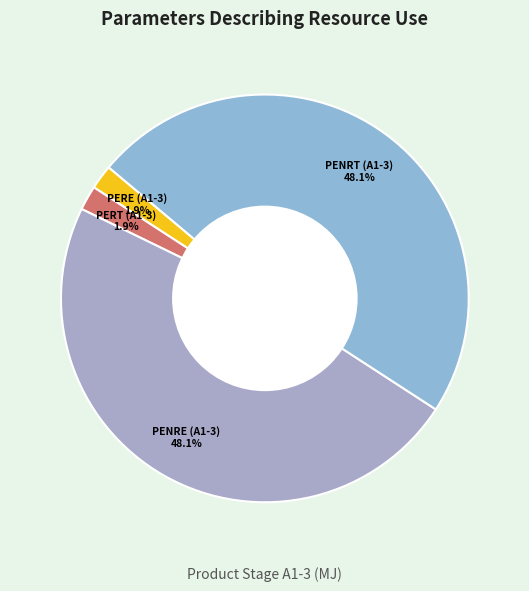

Between PENRT (A1-3) and PERE (A1-3), which is larger?

PENRT (A1-3)